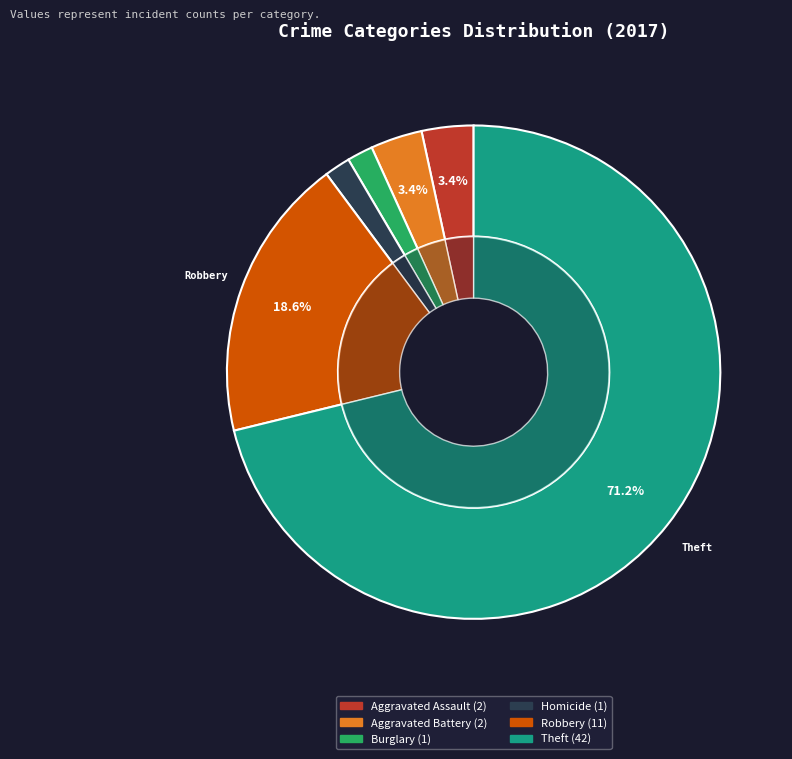

Which slice is the largest?

Theft